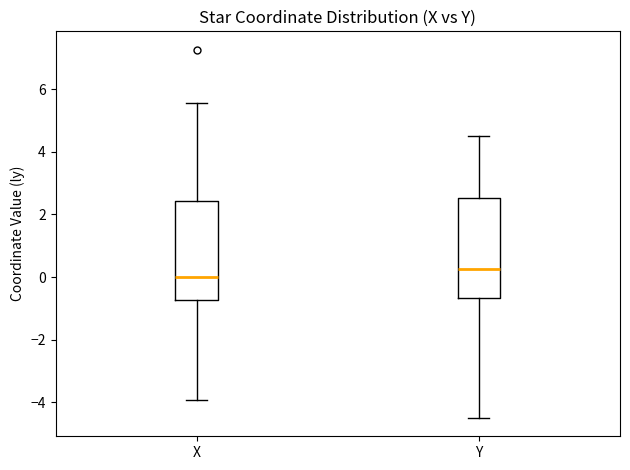

Where does the median line of the box for X sit on the y-axis? The values are not printed on the chart, so give them approximately, as read against the axis.

0.0